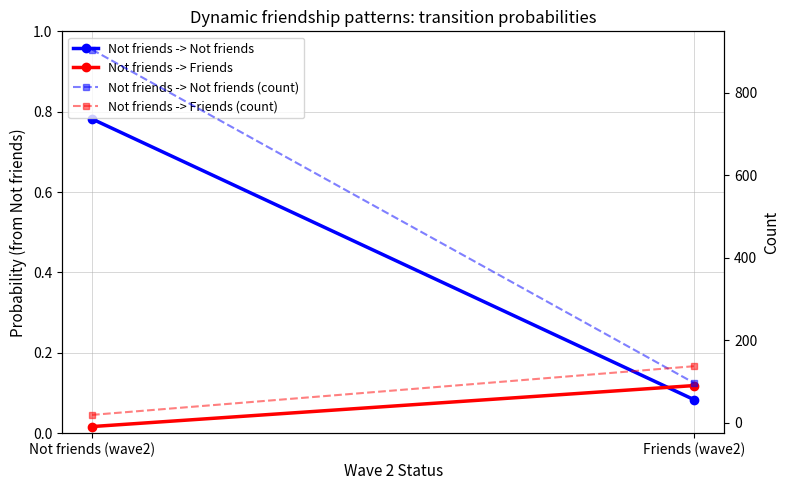

What is the average value of the Not friends -> Not friends series?

0.4